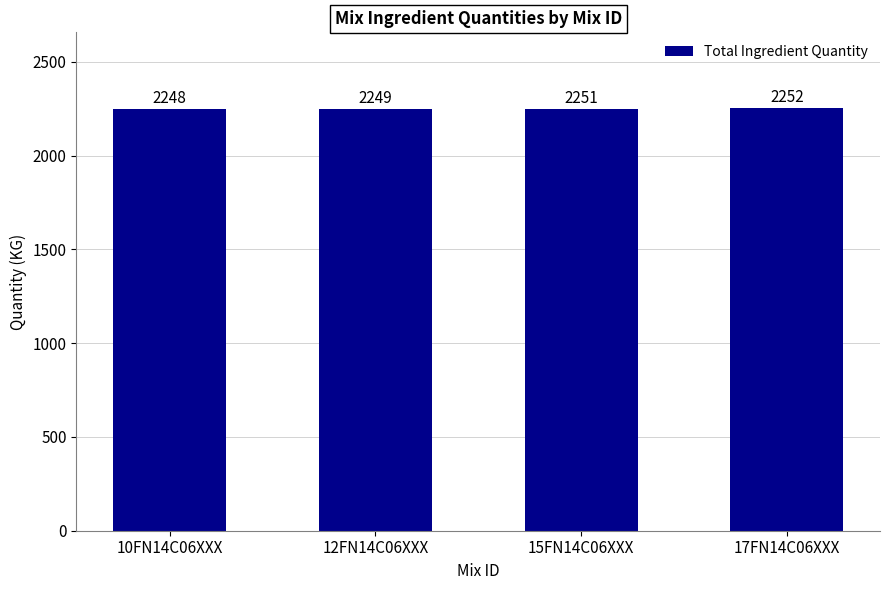

What is the difference between the maximum and minimum values?

4